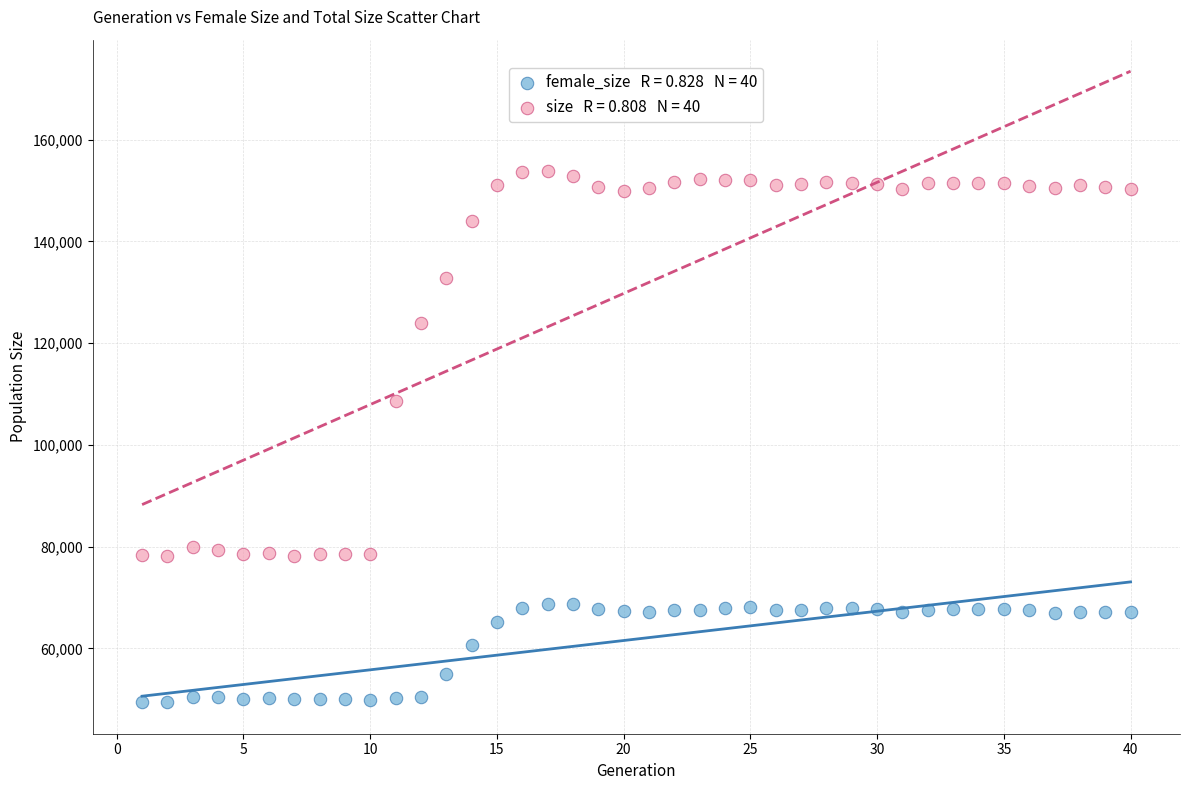

Across all data points, what is the range of X values (max minus min)?

39